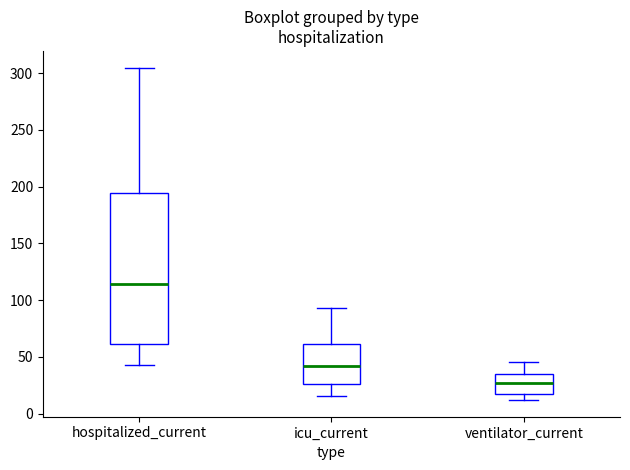

Reading left to right, transcribe this box plot: for each box, give where its median line is, the range the box spans, and where its two whiskers end, as read against the y-axis. The values are not printed on the chart, so give them approximately, as read against the axis.

hospitalized_current: median 115, box 60 to 195, whiskers 45 to 305
icu_current: median 40, box 25 to 60, whiskers 15 to 95
ventilator_current: median 25, box 20 to 35, whiskers 10 to 45